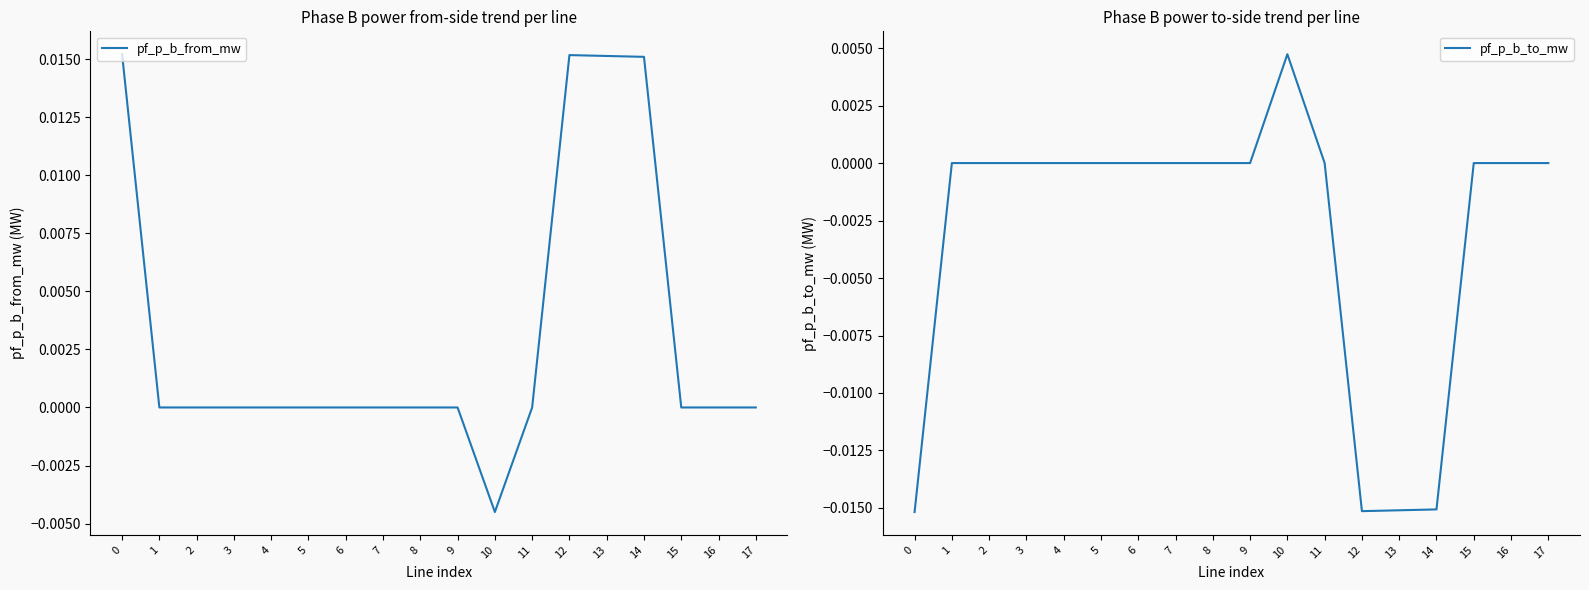

Is it true that pf_p_b_to_mw equals -0.0 at 13?

False